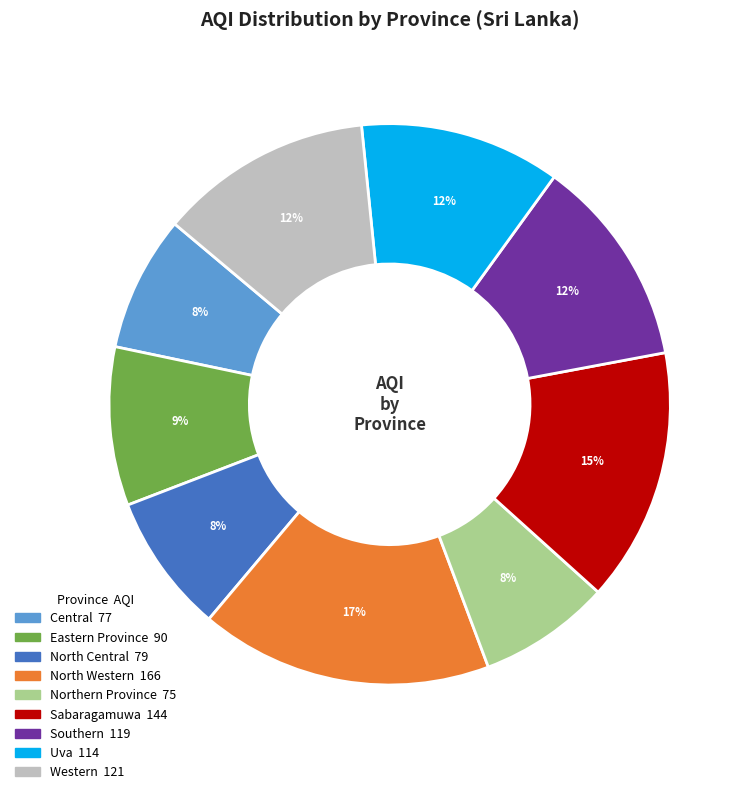

To the nearest percent, what is the difference between the Uva and Sabaragamuwa slice percentages?

3%